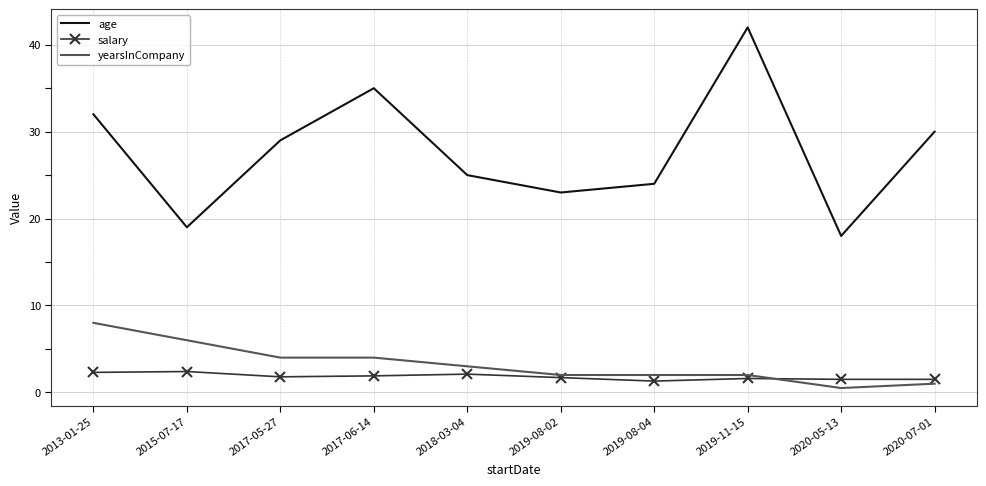

Is it true that salary equals 1.3 at 2019-08-04?

True